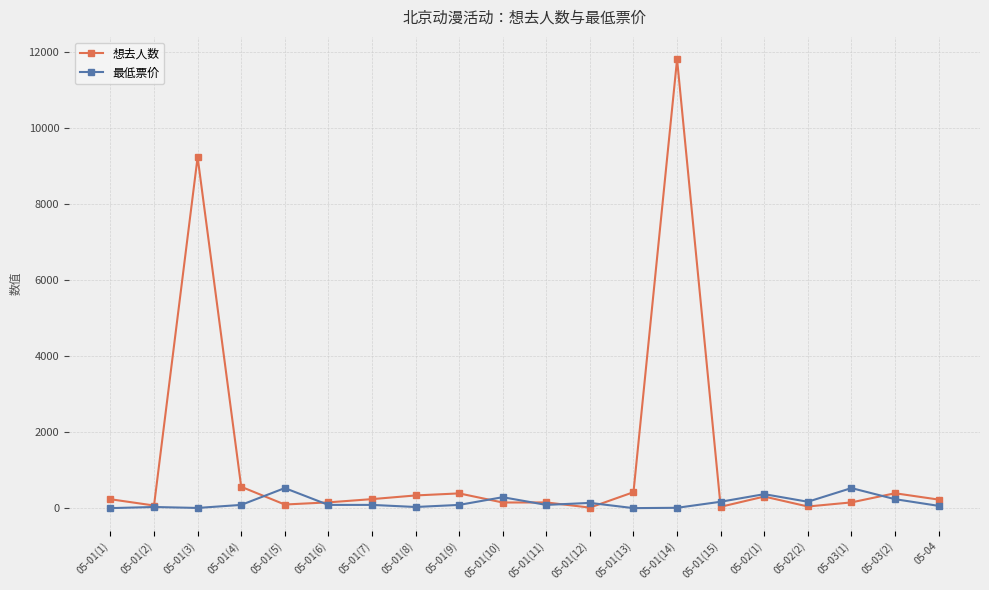

Does the chart display data point markers on the line(s)?

Yes